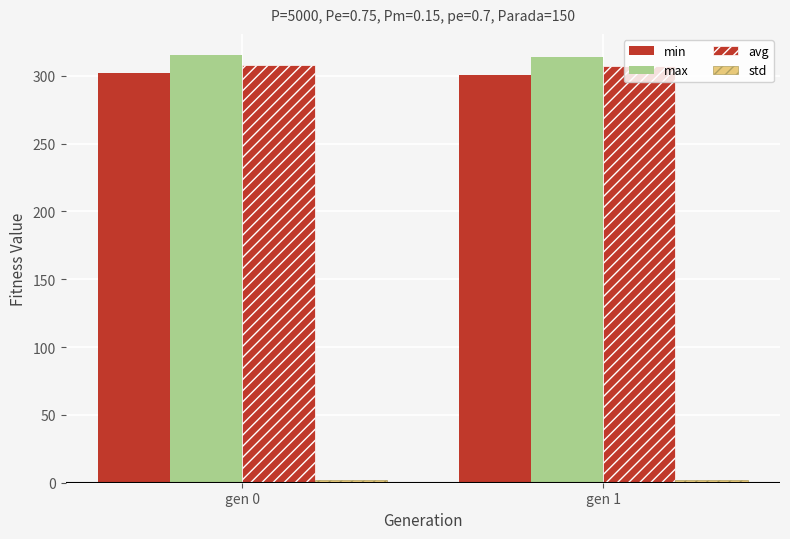

At which label is avg closest to 307?

gen 1